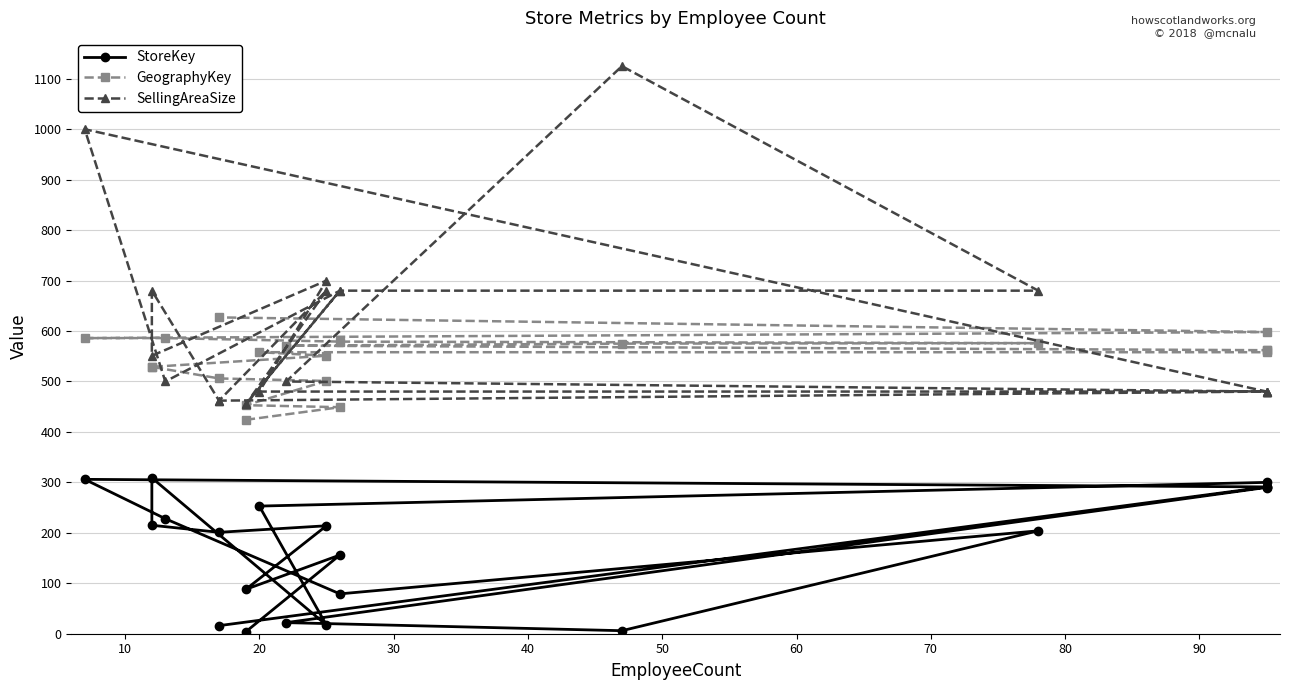

Which series has the largest range (max minus min)?

SellingAreaSize